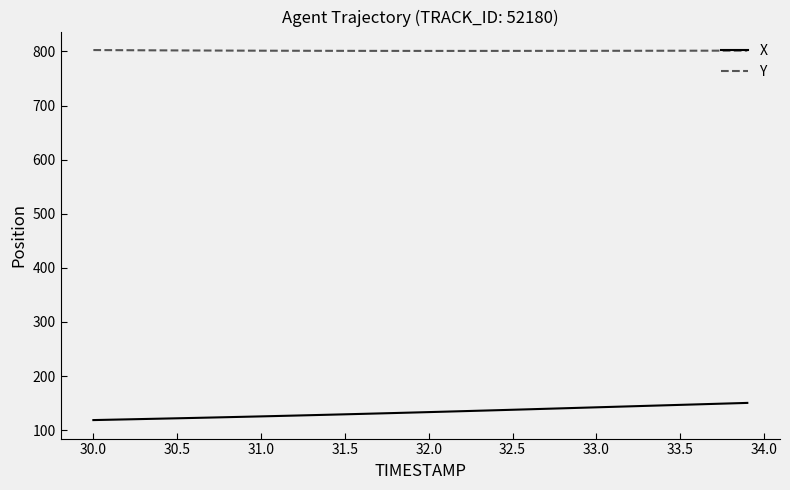

Rank the series by their maximum value, from lowest to highest.

X, Y